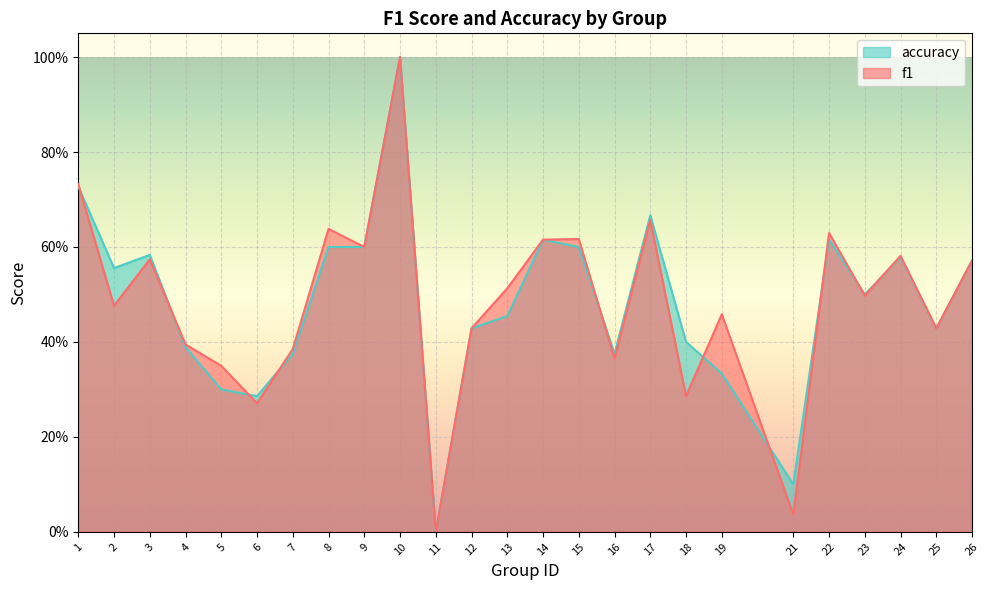

At 13, list the series in order from largest to smallest.

f1, accuracy